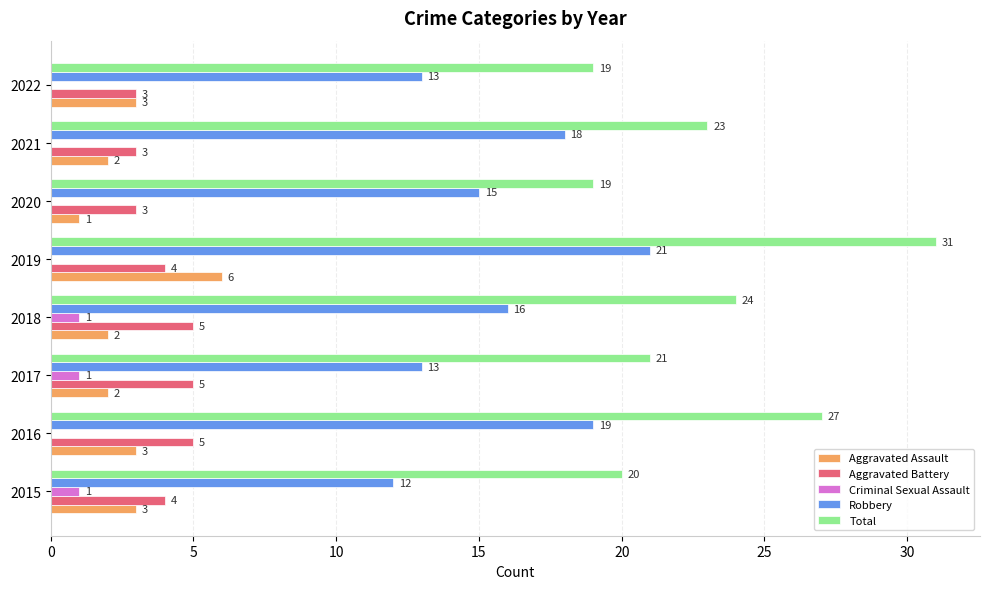

Which series has the largest total across all categories?

Total